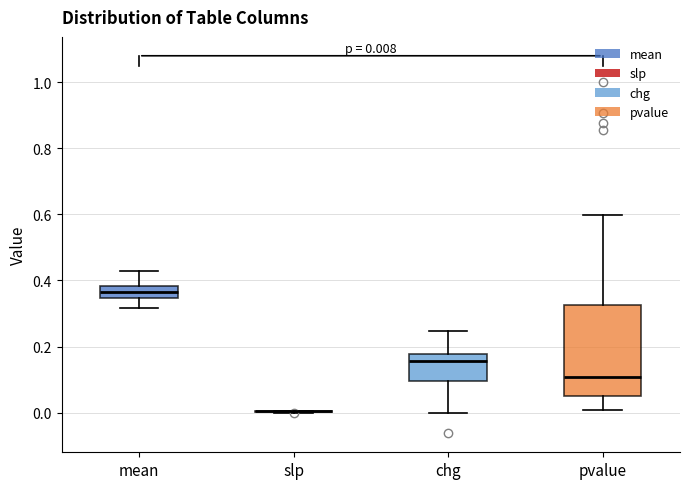

Comparing the boxes themselves (not the whiskers), which one is the tallest?

pvalue